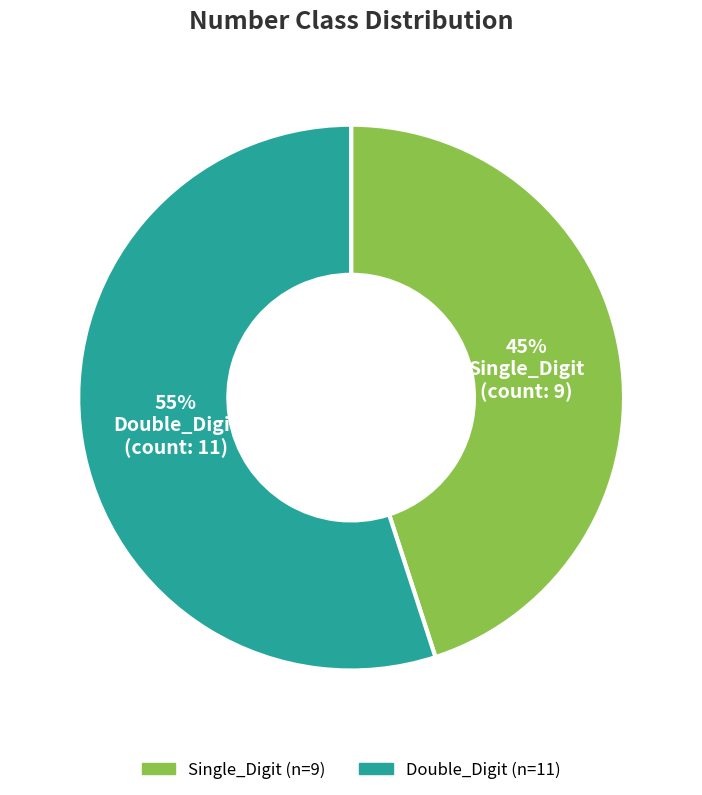

Between Double_Digit and Single_Digit, which is larger?

Double_Digit